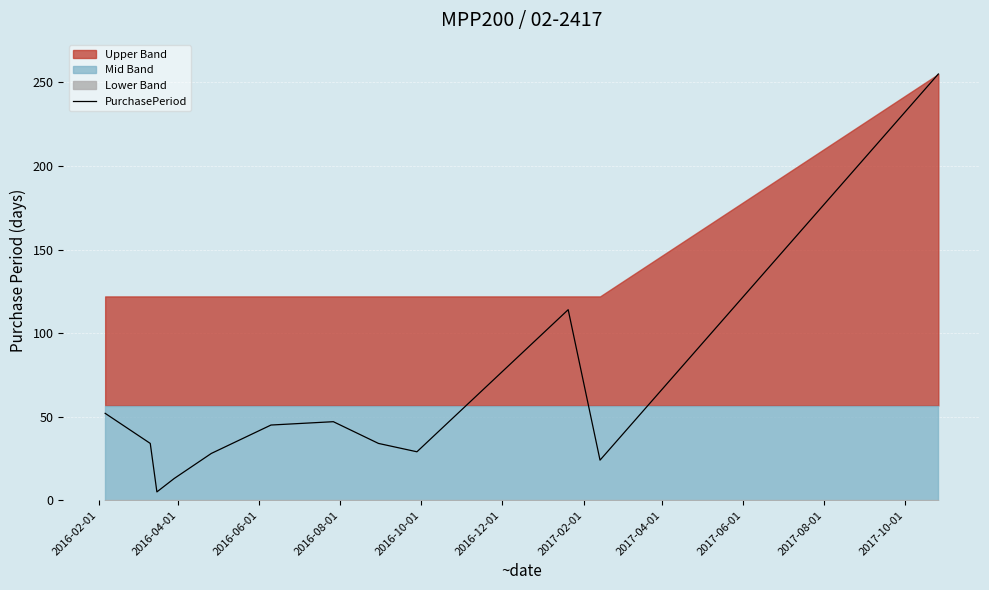

How many values are below 34?

5